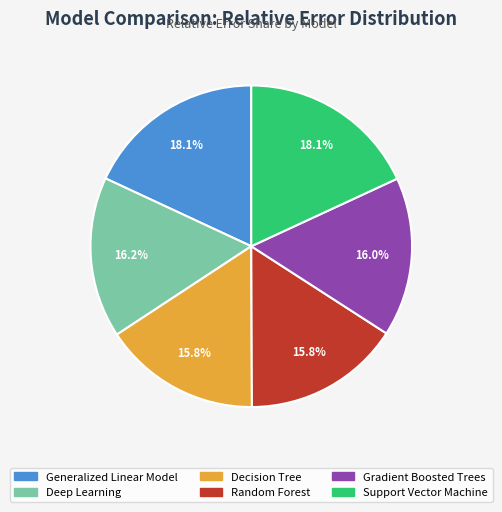

Does any single category account for the majority?

No